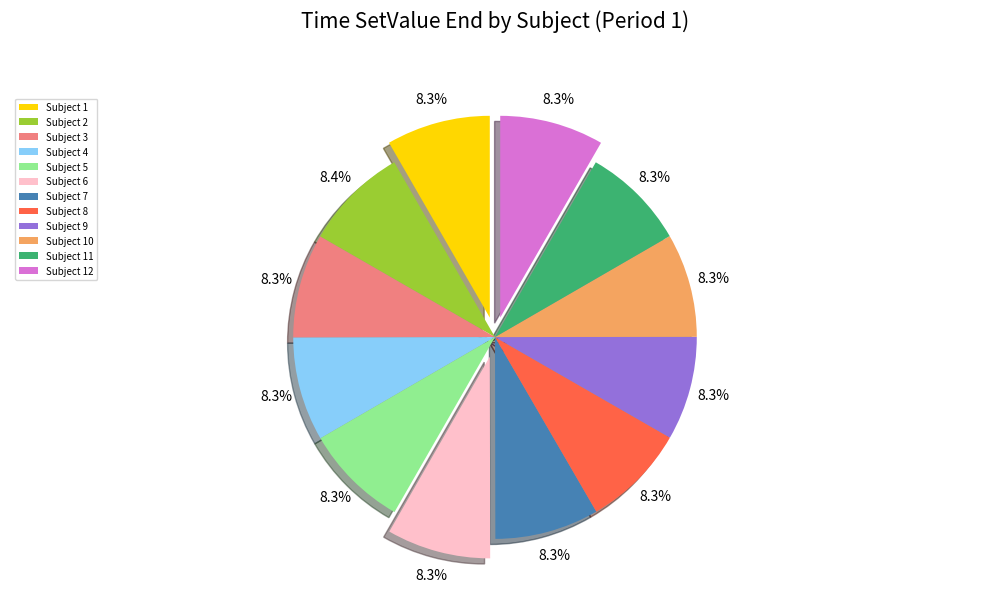

Count the number of slices in the pie.

12